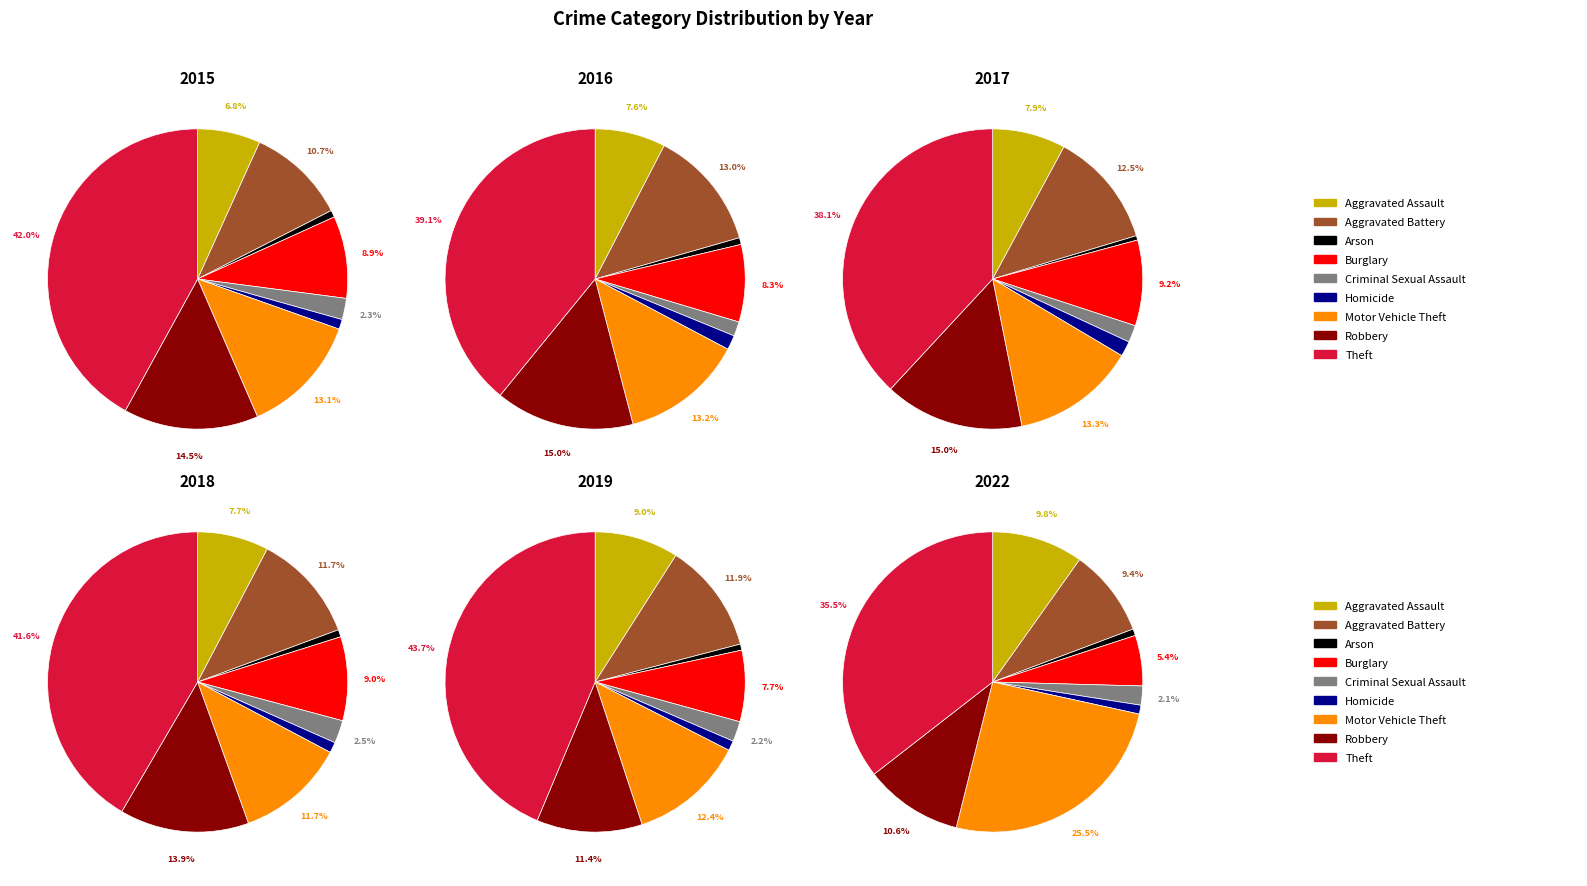

How much of the chart is everything except Criminal Sexual Assault?

97.7%